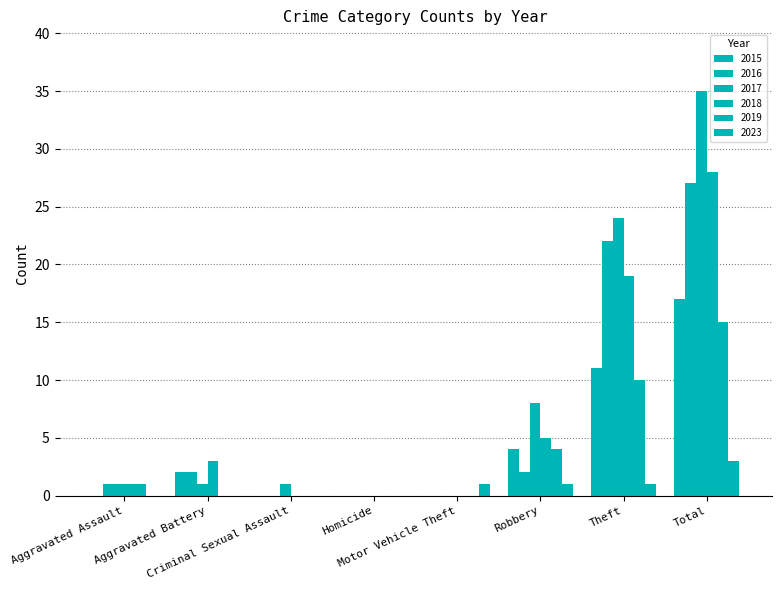

Reading left to right, what are all the values shown in this chart?

2015: Aggravated Assault=0	Aggravated Battery=2	Criminal Sexual Assault=0	Homicide=0	Motor Vehicle Theft=0	Robbery=4	Theft=11	Total=17
2016: Aggravated Assault=1	Aggravated Battery=2	Criminal Sexual Assault=0	Homicide=0	Motor Vehicle Theft=0	Robbery=2	Theft=22	Total=27
2017: Aggravated Assault=1	Aggravated Battery=1	Criminal Sexual Assault=1	Homicide=0	Motor Vehicle Theft=0	Robbery=8	Theft=24	Total=35
2018: Aggravated Assault=1	Aggravated Battery=3	Criminal Sexual Assault=0	Homicide=0	Motor Vehicle Theft=0	Robbery=5	Theft=19	Total=28
2019: Aggravated Assault=1	Aggravated Battery=0	Criminal Sexual Assault=0	Homicide=0	Motor Vehicle Theft=0	Robbery=4	Theft=10	Total=15
2023: Aggravated Assault=0	Aggravated Battery=0	Criminal Sexual Assault=0	Homicide=0	Motor Vehicle Theft=1	Robbery=1	Theft=1	Total=3